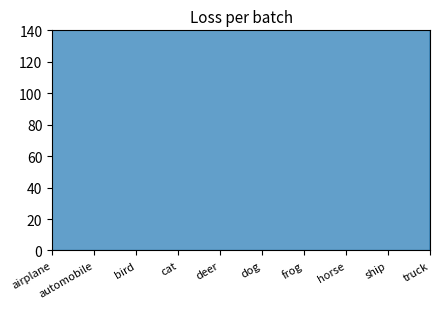

The value at bird is 225. True or false?

False